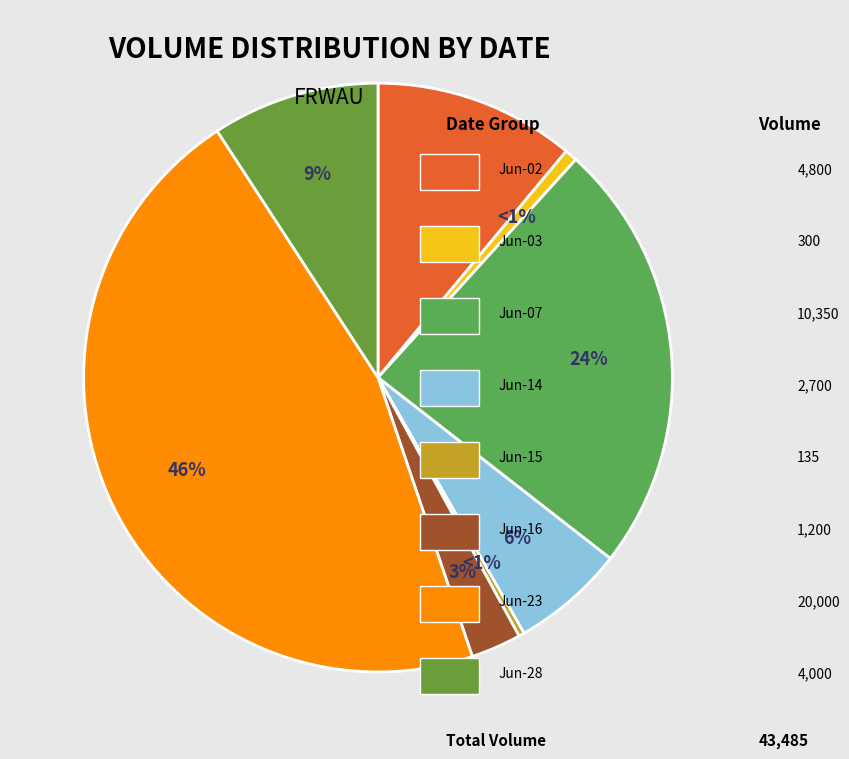

Which slice is the largest?

2022-06-23 18:56